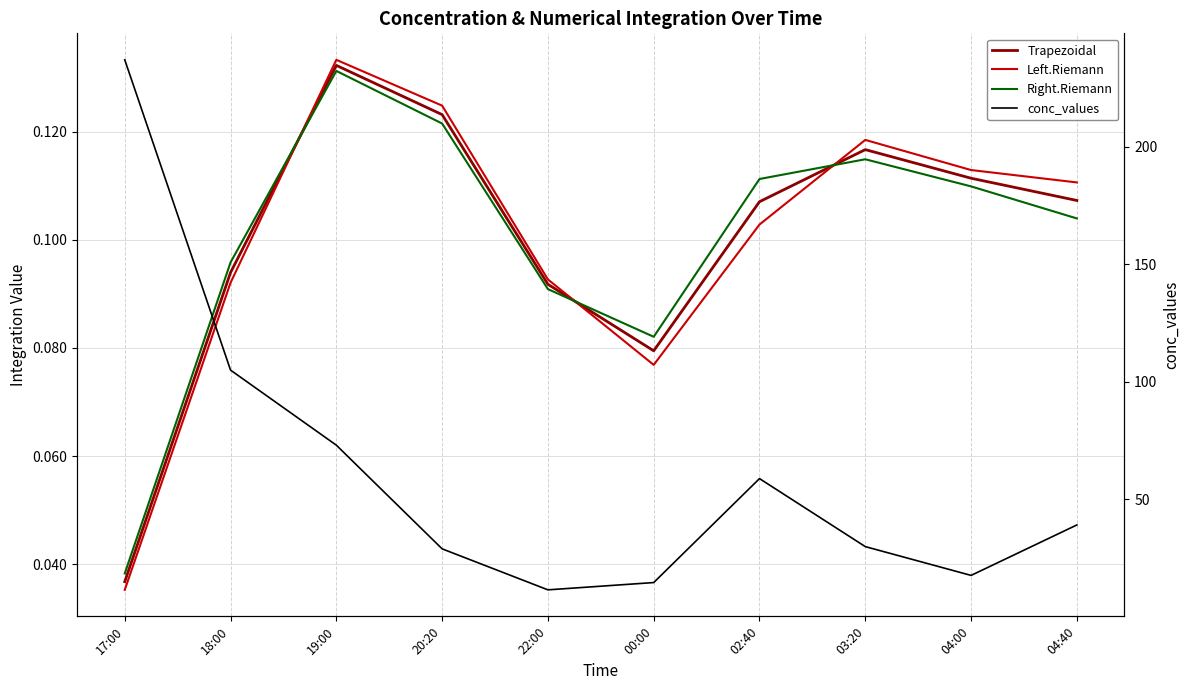

Which series changed the most between 22:00 and 00:00?

conc_values